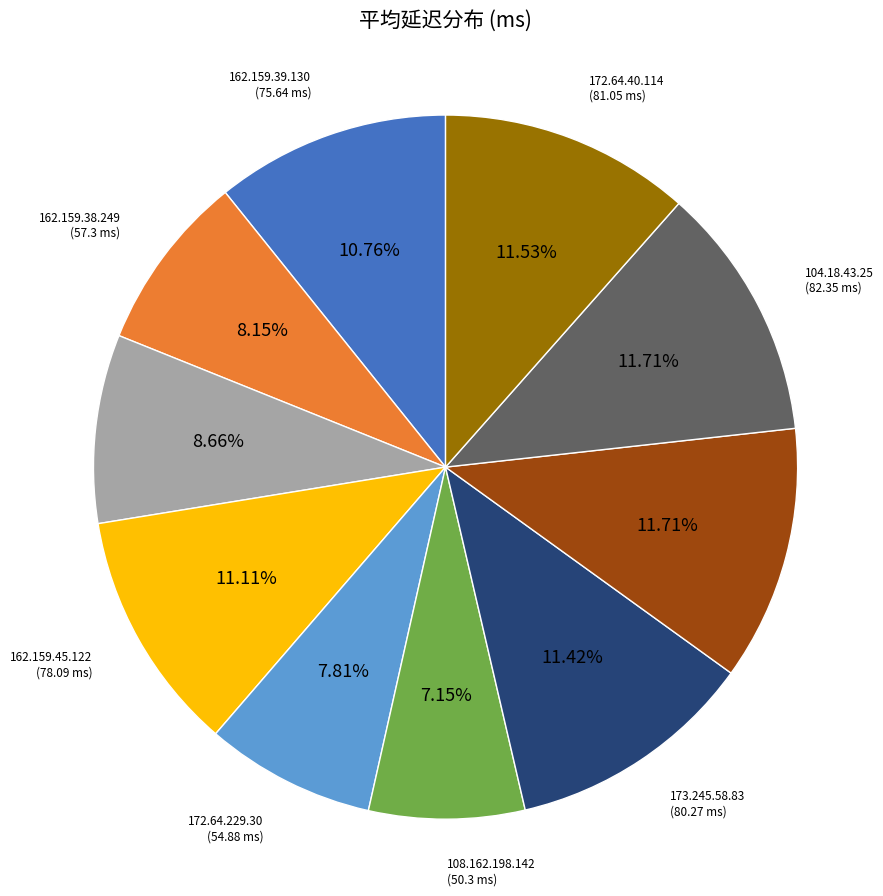

Is there a majority slice in this chart?

No